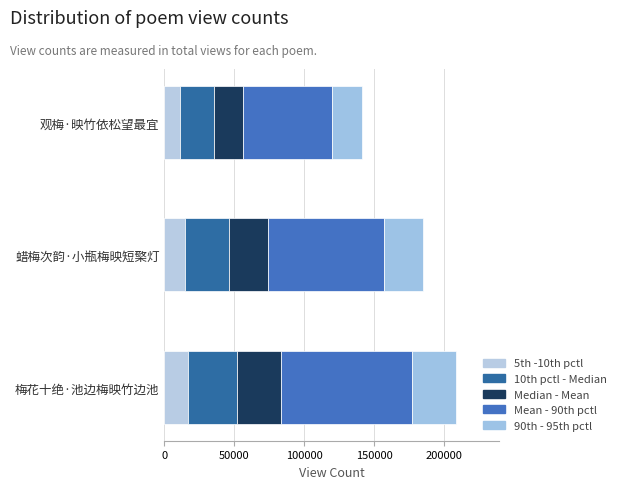

What is the sum of all Mean - 90th pctl values?

240418.8